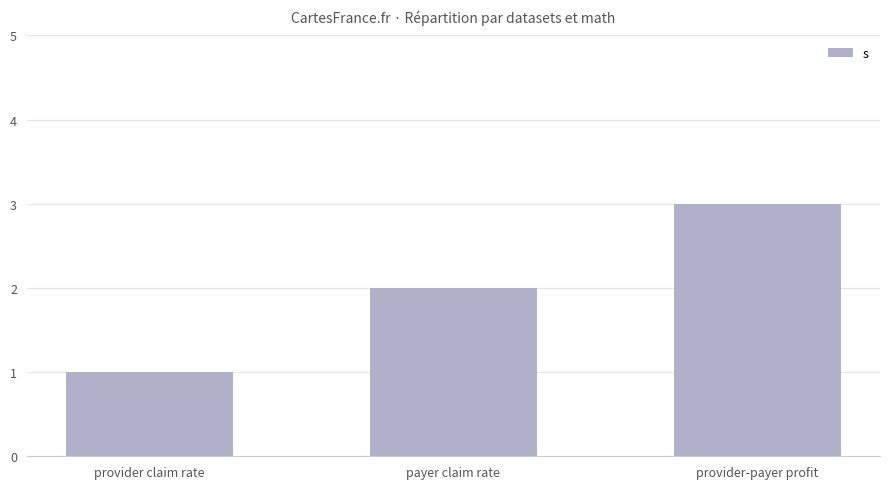

What is the difference between the maximum and minimum values?

2